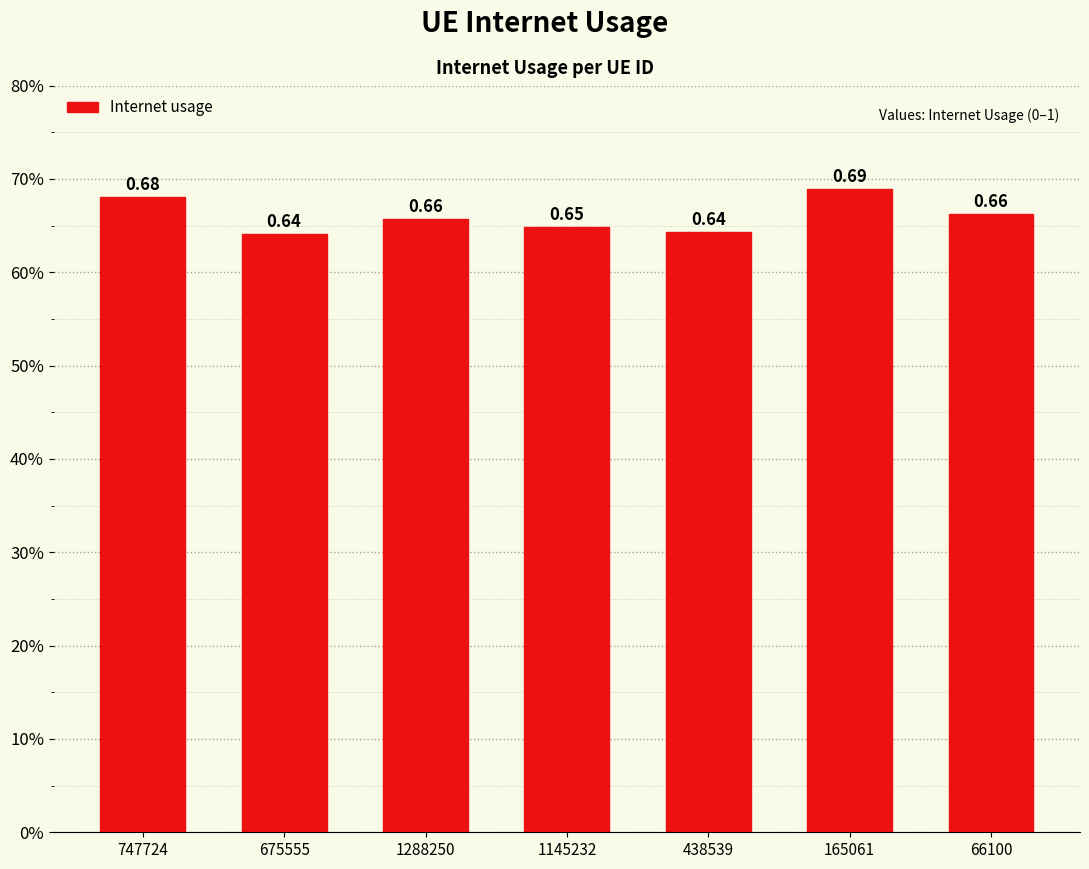

Where is the data nearest to the value 0?

675555